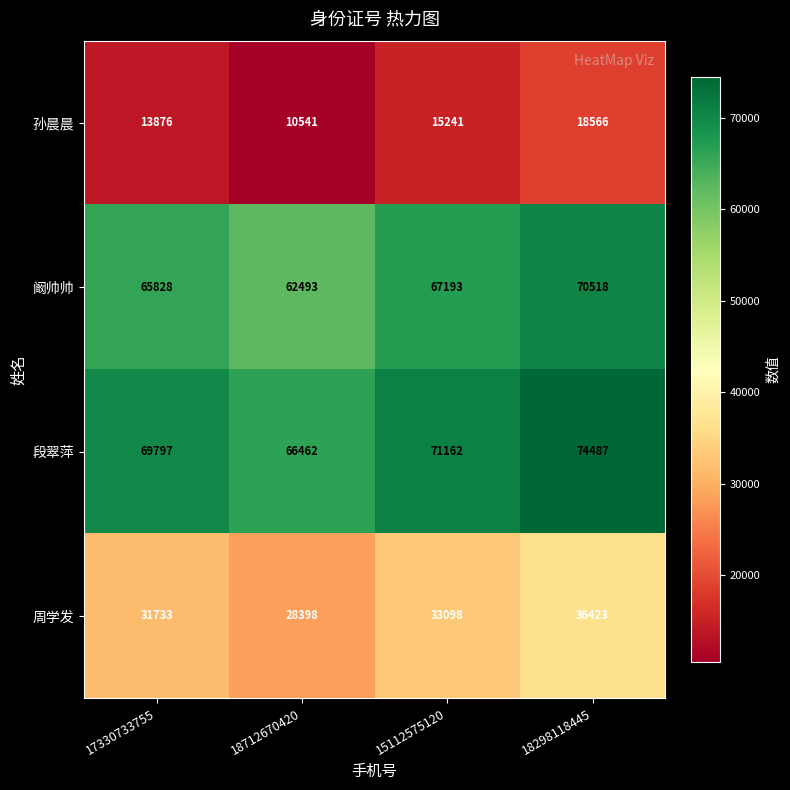

Is it true that 孙晨晨 equals 7595 at 15112575120?

False